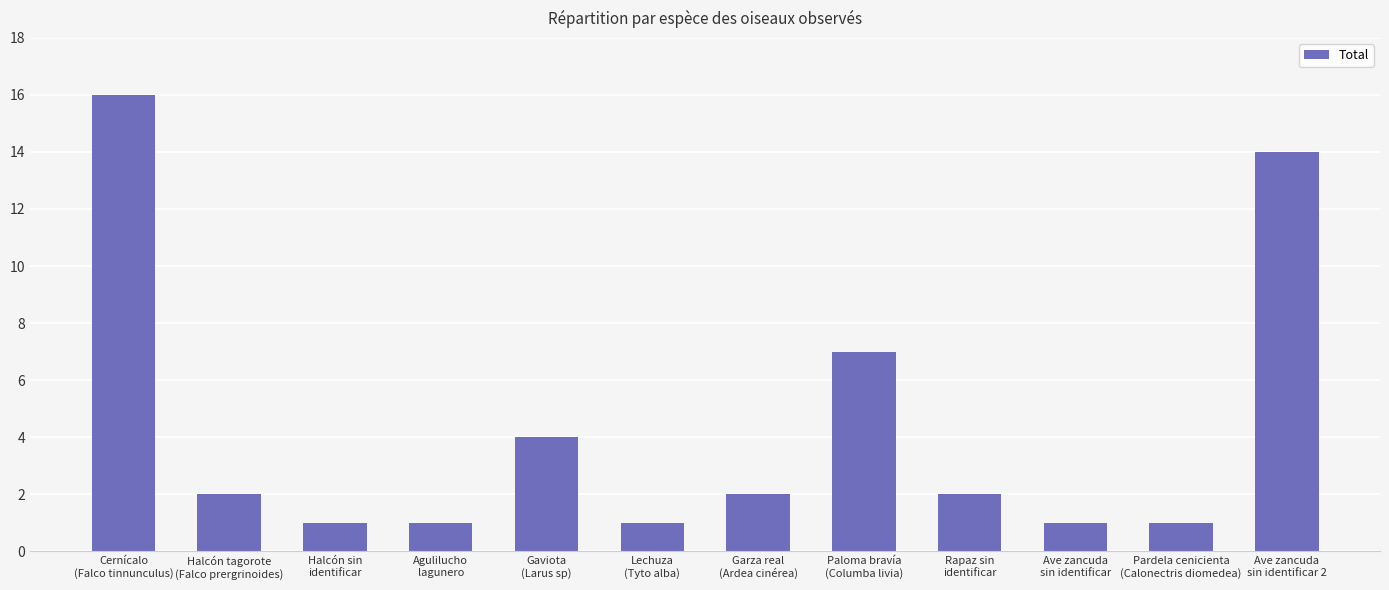

True or false: the data shows 1 at Pardela cenicienta
(Calonectris diomedea).

True